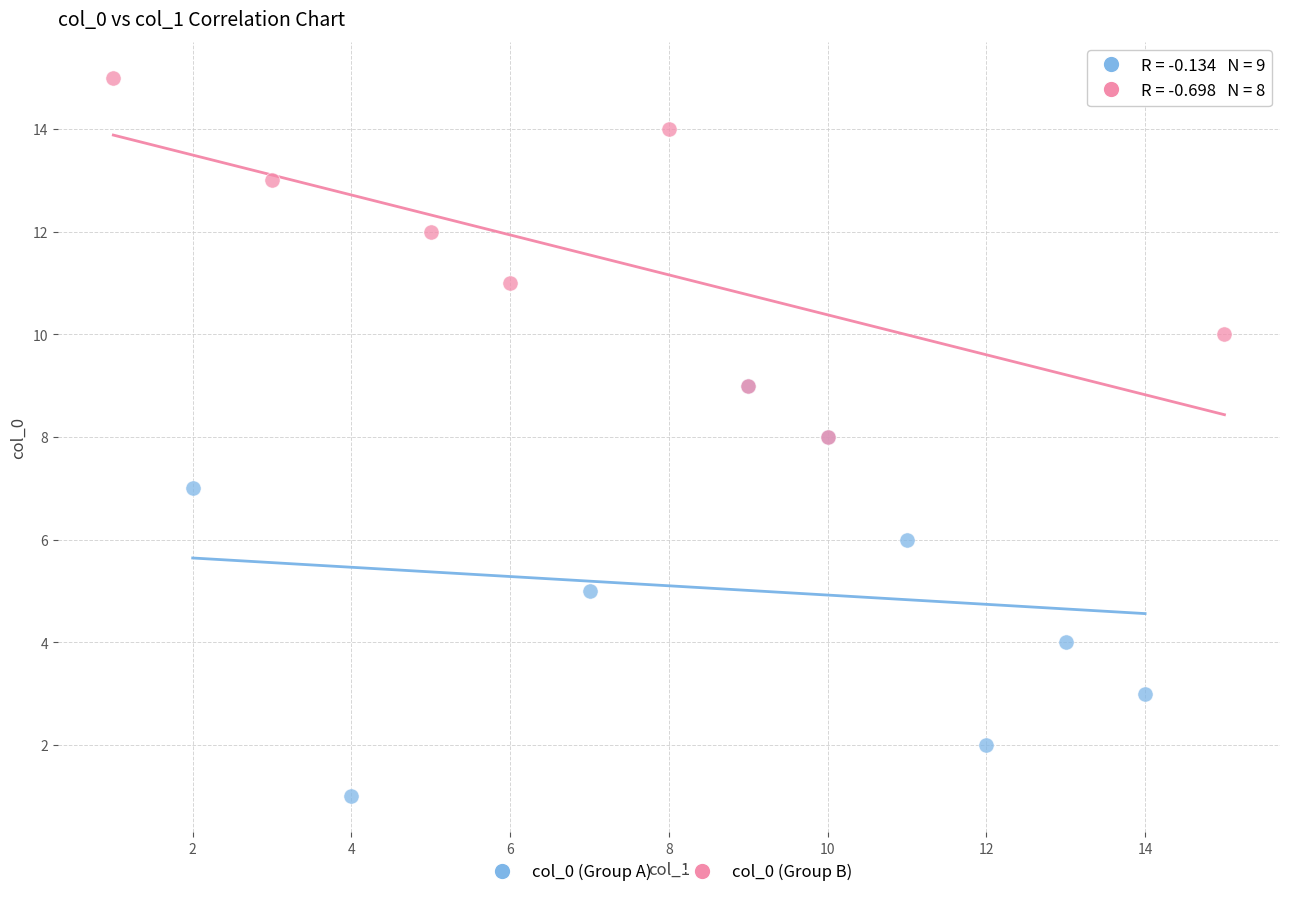

What are all the series names shown in the legend?

col_0 (Group A), col_0 (Group B)